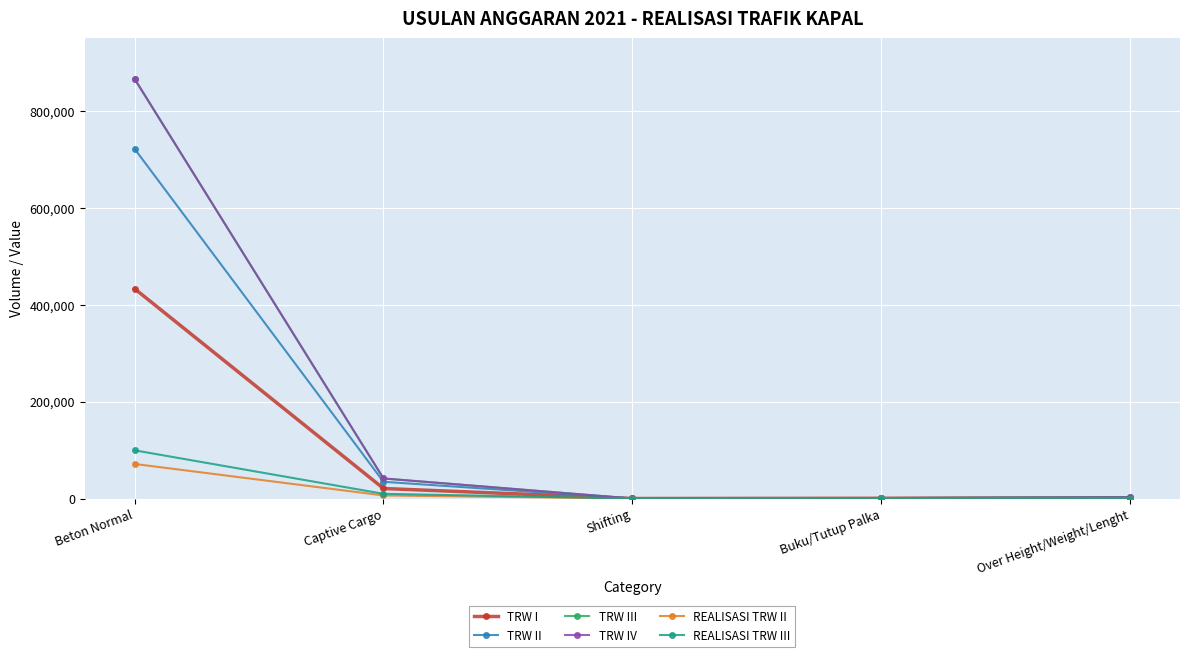

True or false: TRW IV has more than 2 points higher than both neighbors.

False